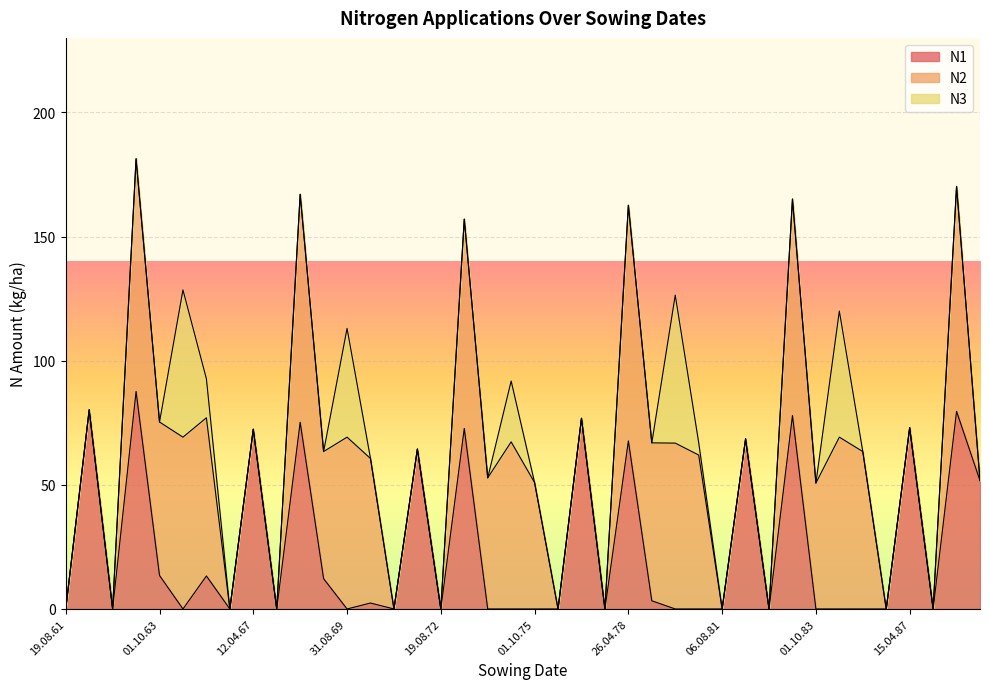

After their last crossing, which series has the higher values: N2 or N1?

N1